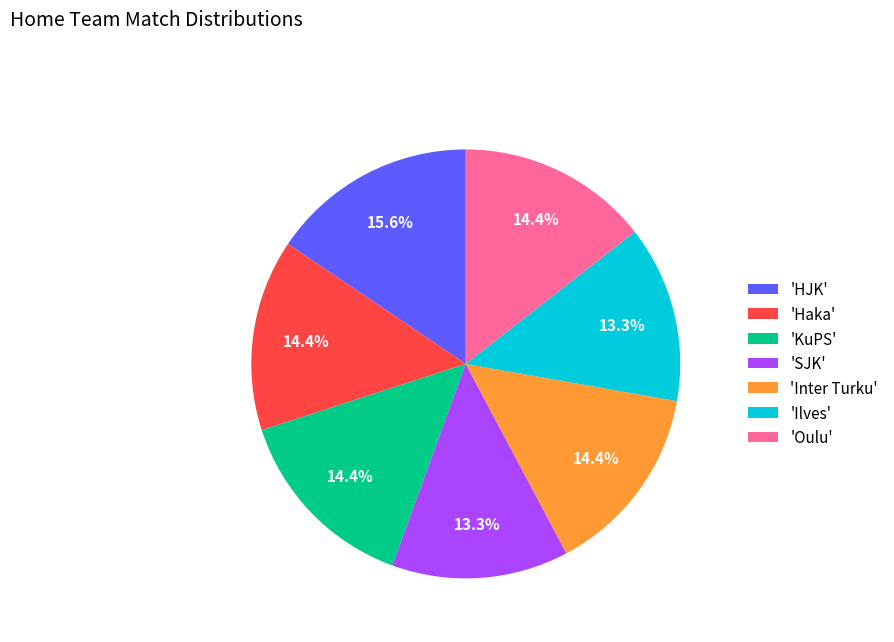

Is there a majority slice in this chart?

No